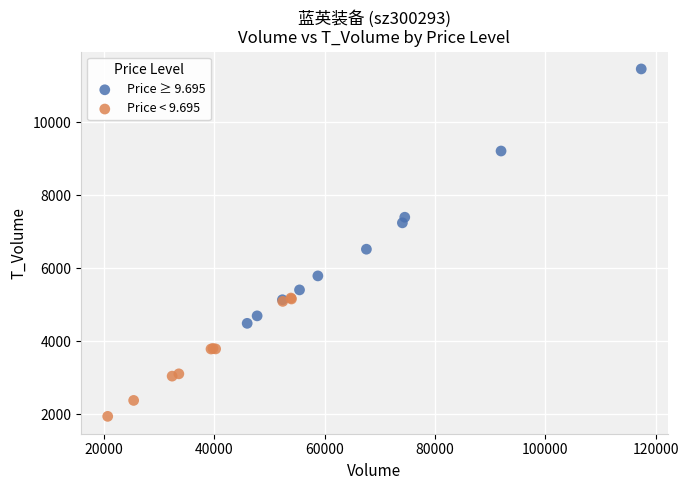

What are all the series names shown in the legend?

Price ≥ 9.695, Price < 9.695